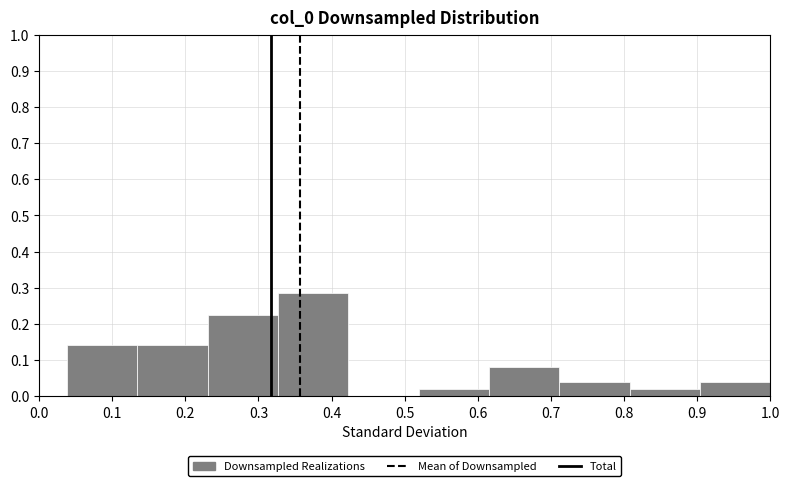

Over which range of the x-axis is the bar tallest?

0.33 to 0.42